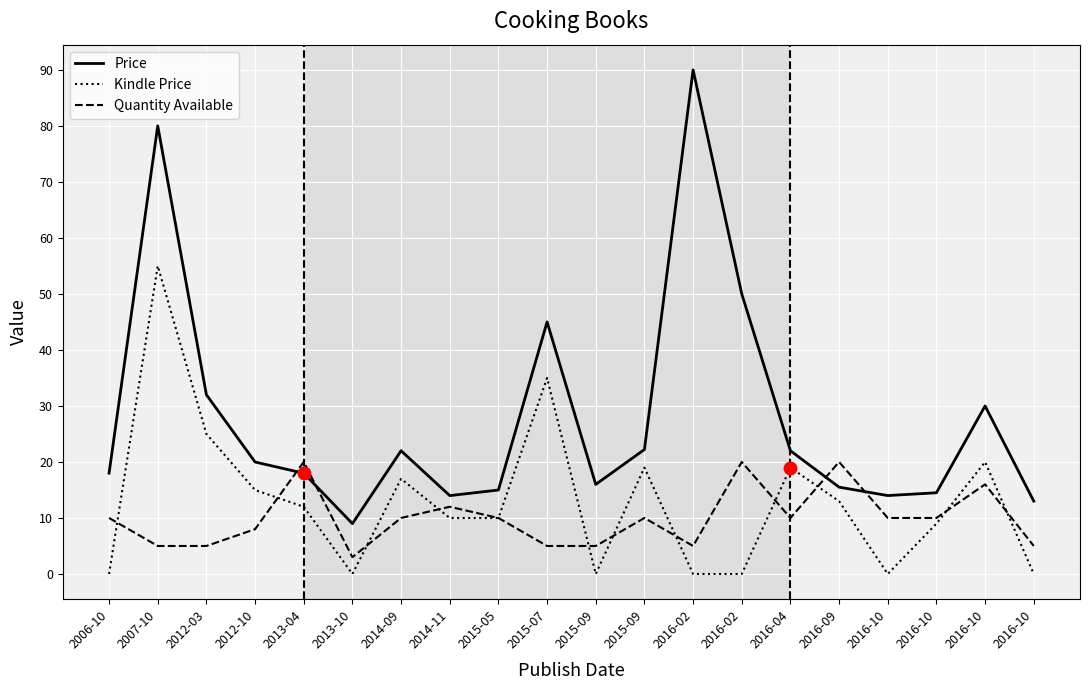

Is this an area chart (filled region under the line)?

No